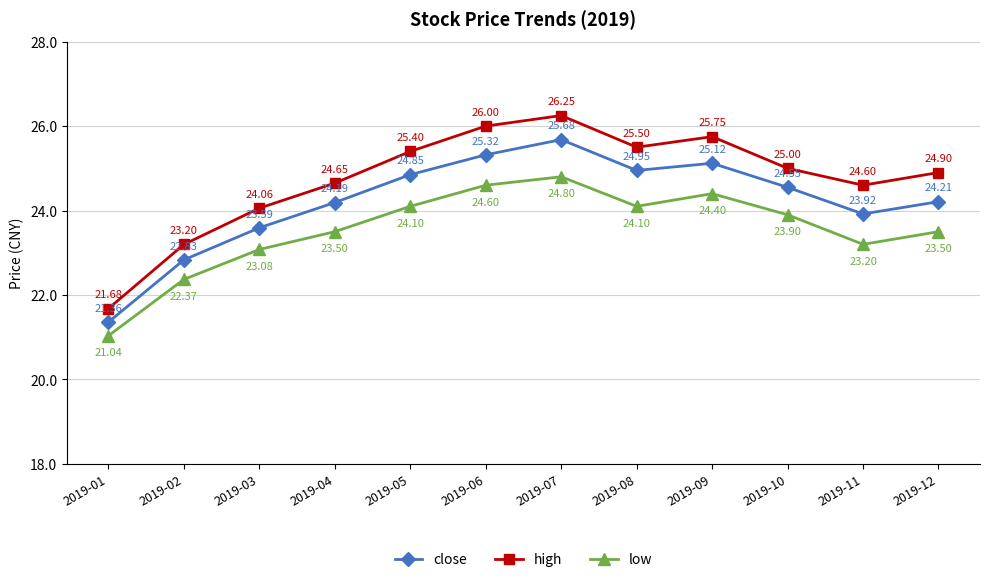

What is the sum of the high values at 2019-01 and 2019-12?

46.6